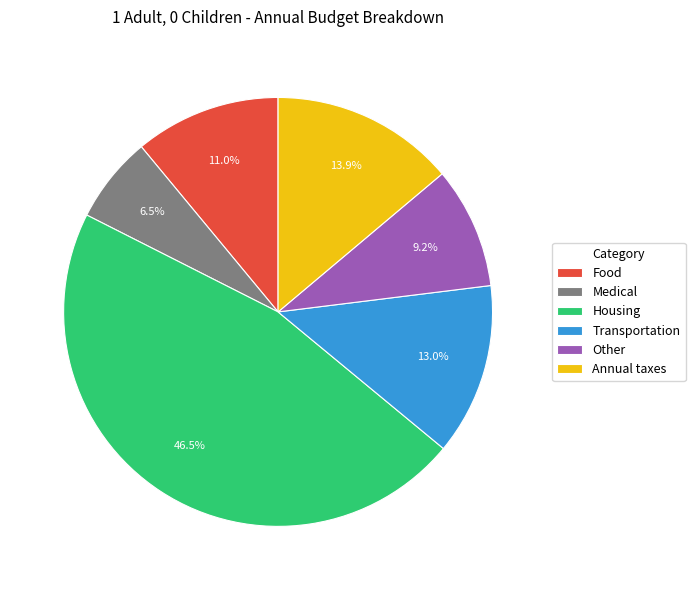

Count the number of slices in the pie.

6